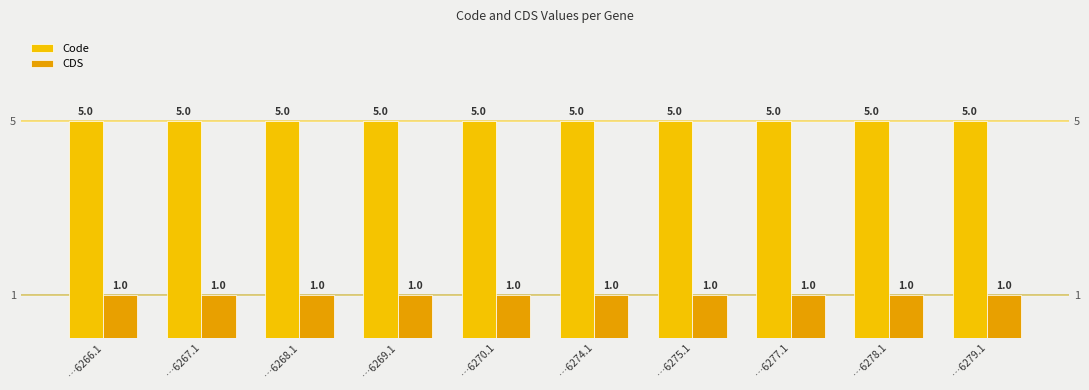

What is the difference between the highest and lowest values at …6267.1?

4